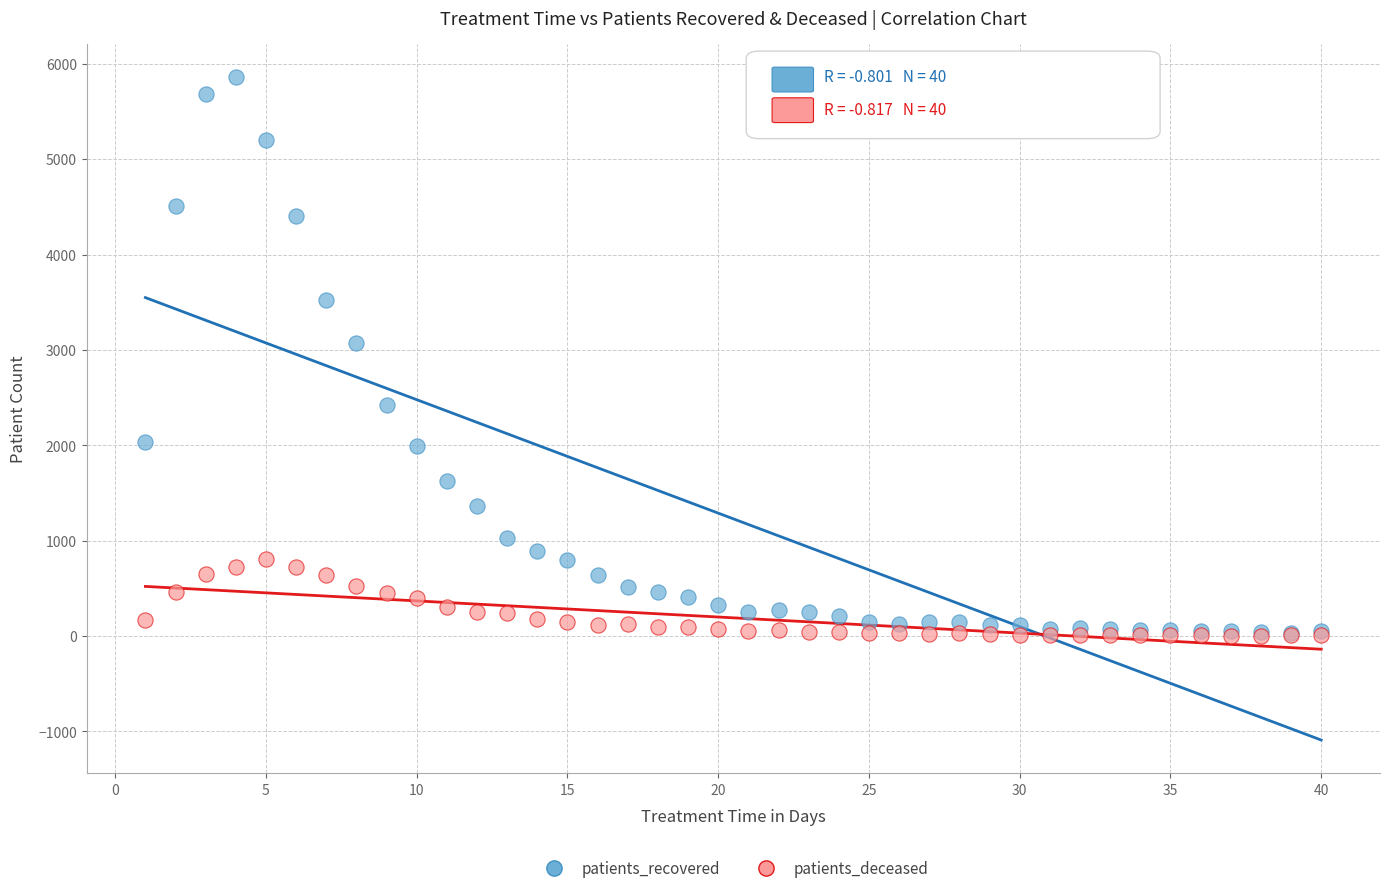

Across all series, what Y value is closest to 2935?

3075